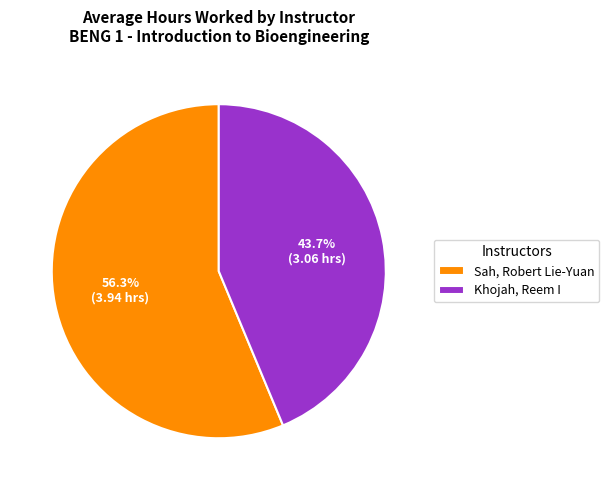

The Khojah, Reem I slice represents 44% of the pie. True or false?

True